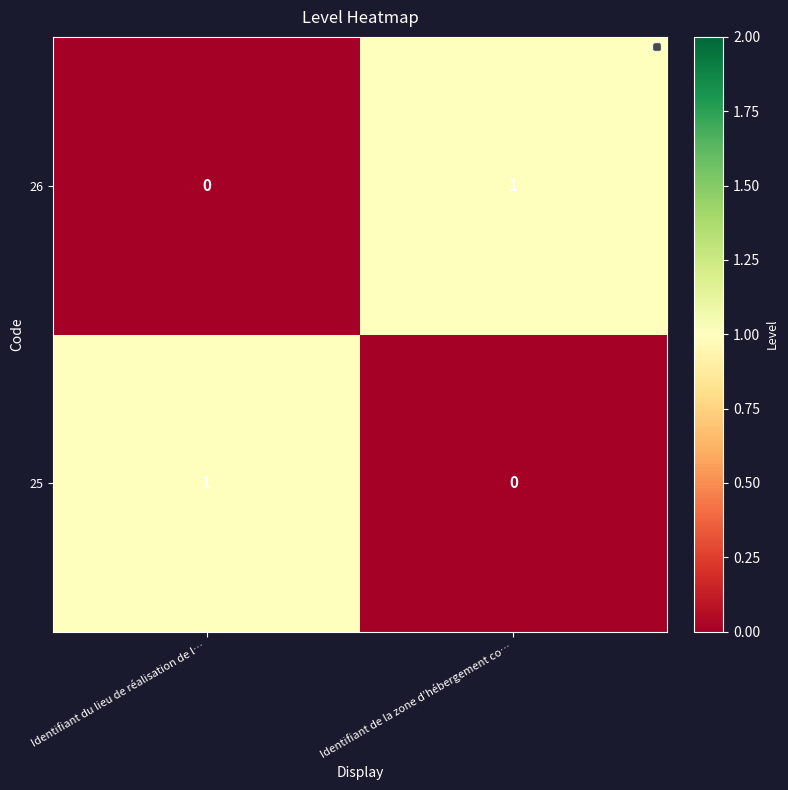

How many data points does each series have?

2